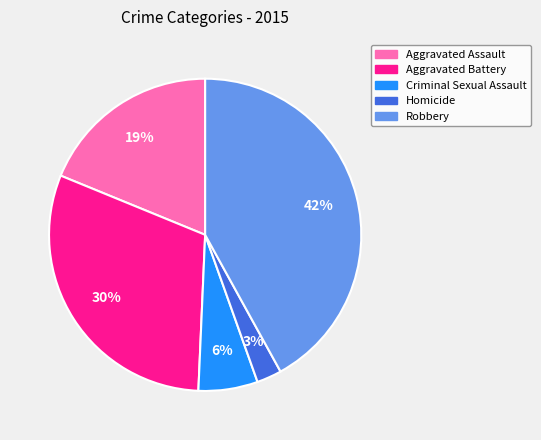

To the nearest percent, what is the combined percentage of Homicide and Criminal Sexual Assault?

9%